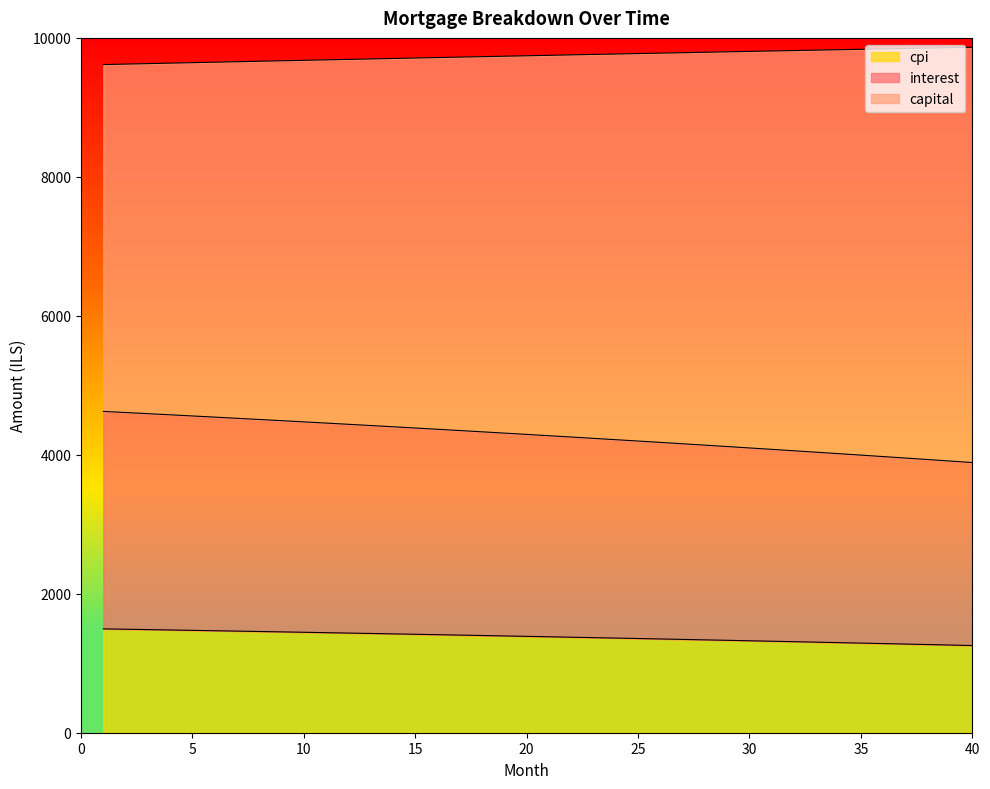

Reading left to right, list all the values displayed in this chart.

interest: 1=4624.4	2=4608.2	3=4591.9	4=4575.4	5=4558.8	6=4542.1	7=4525.2	8=4508.2	9=4491.1	10=4473.8	11=4456.4	12=4438.8	13=4421.1	14=4403.3	15=4385.3	16=4367.2	17=4349.0	18=4330.6	19=4312.0	20=4293.4	21=4274.5	22=4255.6	23=4236.4	24=4217.2	25=4197.8	26=4178.2	27=4158.5	28=4138.6	29=4118.6	30=4098.5	31=4078.1	32=4057.7	33=4037.1	34=4016.3	35=3995.3	36=3974.3	37=3953.0	38=3931.6	39=3910.1	40=3888.4
capital: 1=1494.8	2=1489.5	3=1484.2	4=1478.8	5=1473.4	6=1467.9	7=1462.4	8=1456.9	9=1451.3	10=1445.7	11=1440.0	12=1434.3	13=1428.5	14=1422.7	15=1416.9	16=1411.0	17=1405.0	18=1399.0	19=1393.0	20=1386.9	21=1380.8	22=1374.6	23=1368.4	24=1362.1	25=1355.8	26=1349.4	27=1343.0	28=1336.5	29=1330.0	30=1323.5	31=1316.8	32=1310.2	33=1303.5	34=1296.7	35=1289.9	36=1283.0	37=1276.1	38=1269.1	39=1262.1	40=1255.0
cpi: 1=9616.0	2=9622.8	3=9629.7	4=9636.6	5=9643.4	6=9650.2	7=9657.0	8=9663.8	9=9670.5	10=9677.2	11=9683.9	12=9690.5	13=9697.1	14=9703.7	15=9710.3	16=9716.8	17=9723.3	18=9729.8	19=9736.3	20=9742.7	21=9749.1	22=9755.5	23=9761.8	24=9768.1	25=9774.4	26=9780.7	27=9786.9	28=9793.1	29=9799.3	30=9805.4	31=9811.5	32=9817.6	33=9823.7	34=9829.7	35=9835.6	36=9841.6	37=9847.5	38=9853.4	39=9859.3	40=9865.1